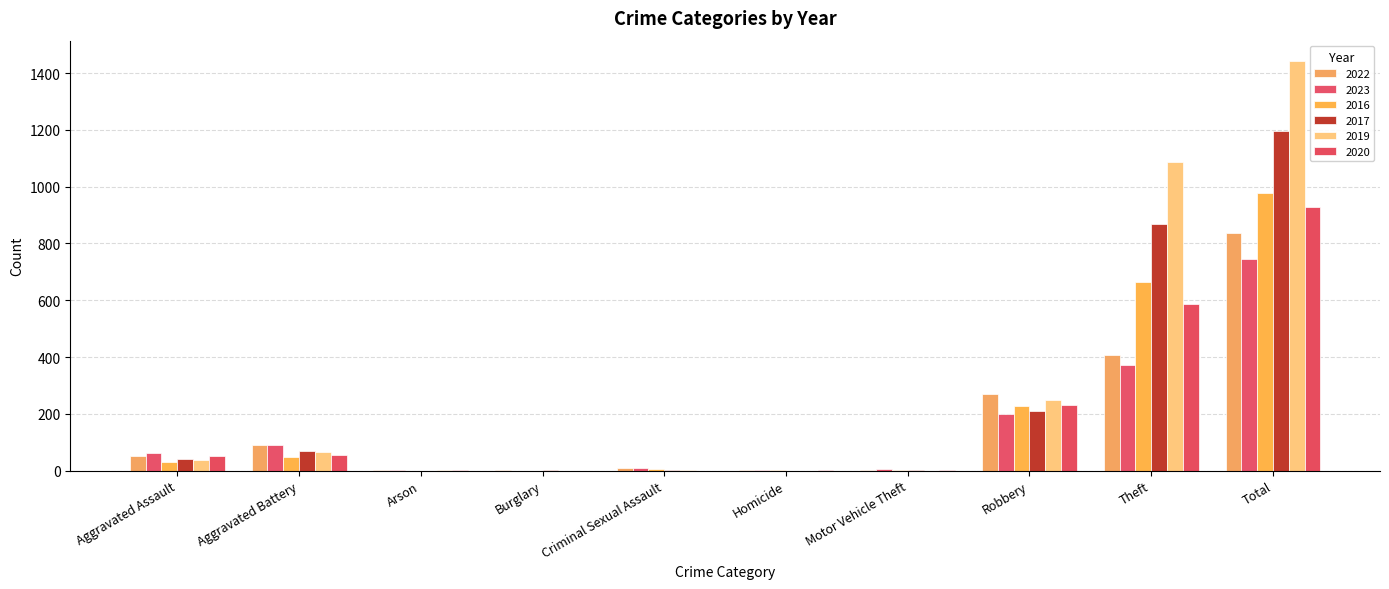

At Arson, list the series in order from largest to smallest.

2022, 2023, 2019, 2020, 2016, 2017